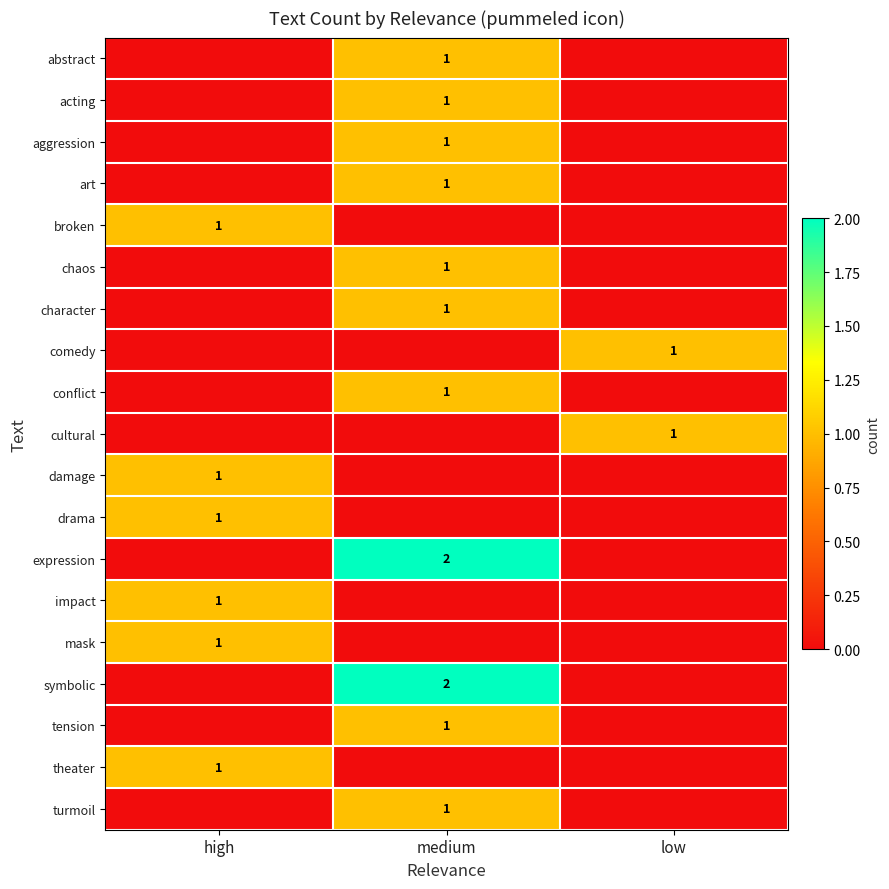

Is the value of acting at medium greater than the value of symbolic at medium?

No